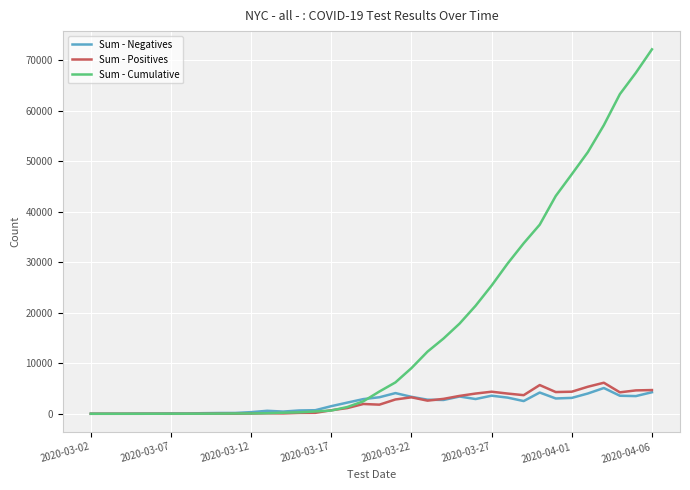

Does the chart display data point markers on the line(s)?

No